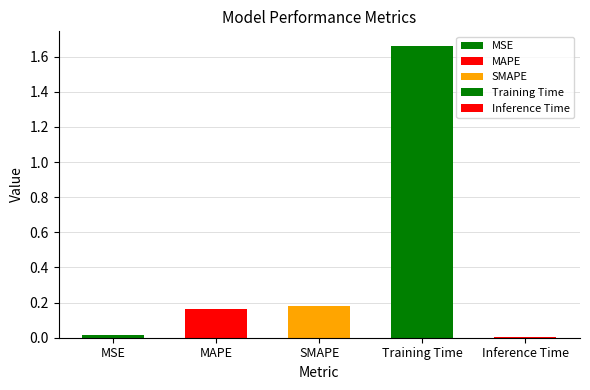

Are the bars horizontal?

No